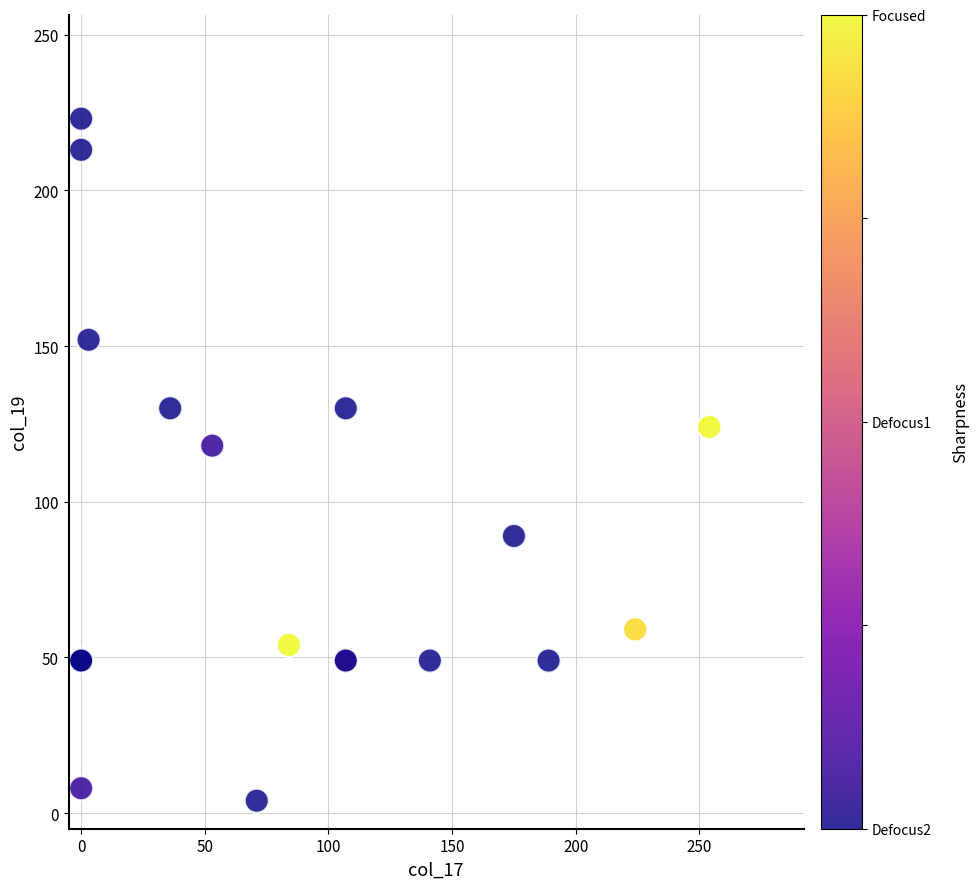

What Y value in the scatter plot is closest to 113?

118